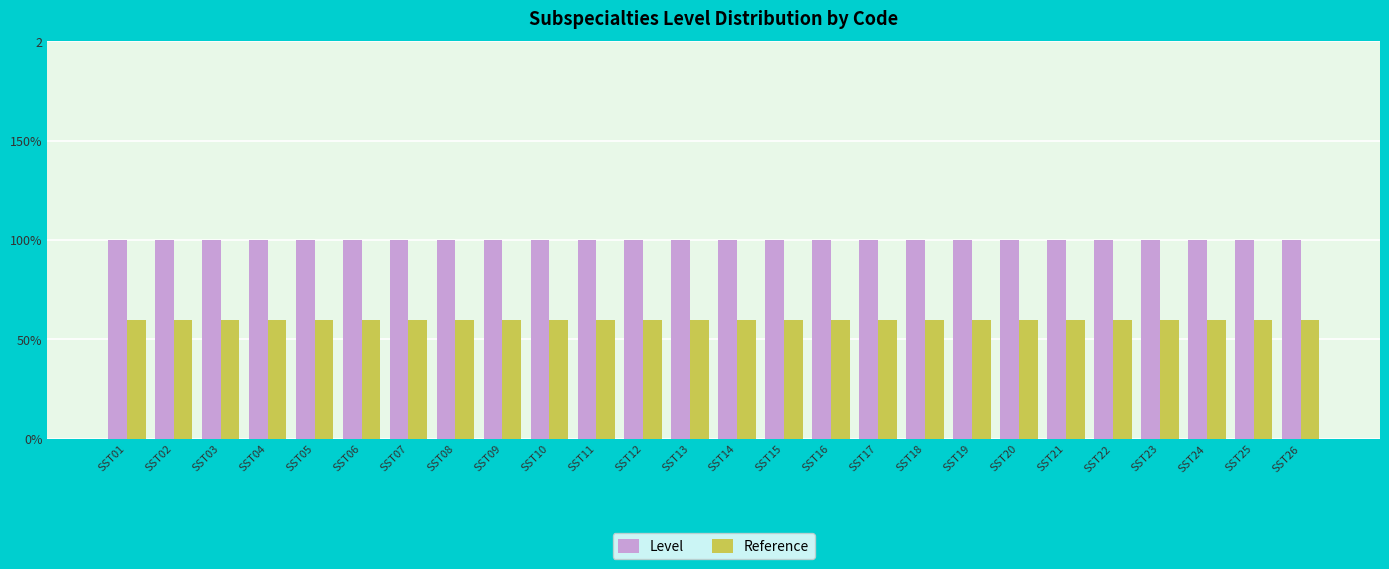

At which label does Reference reach its minimum?

SST01